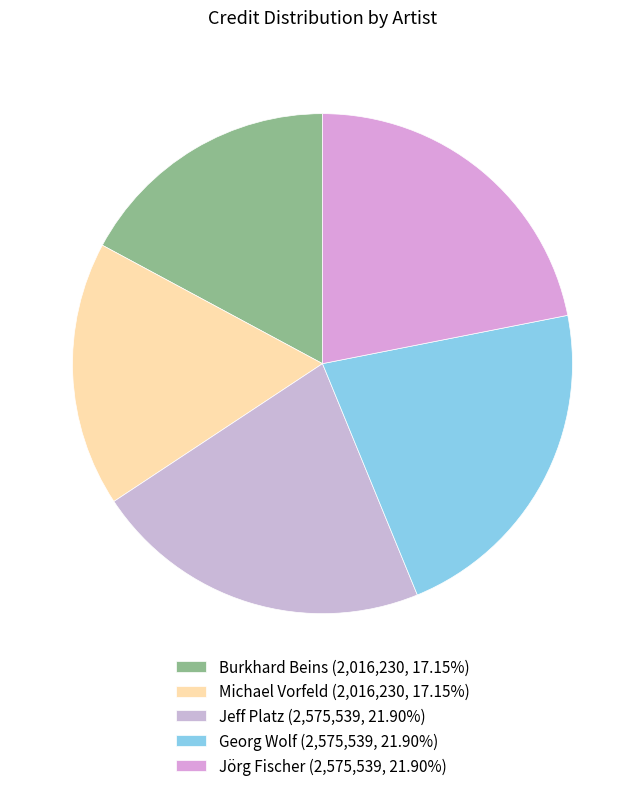

To the nearest percent, what is the difference between the largest and smallest slice percentages?

5%